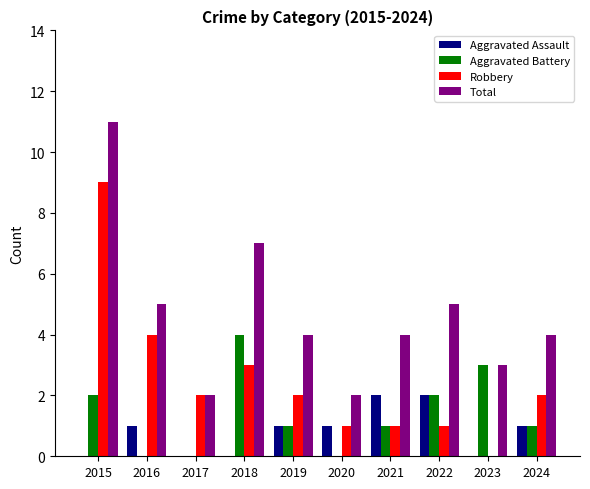

What is the maximum value for Total?

11